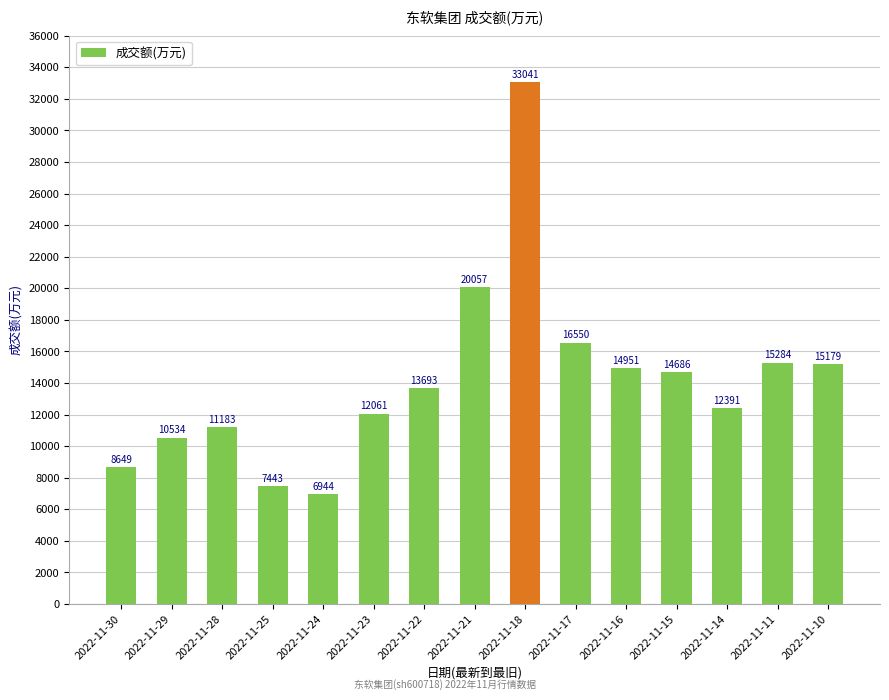

List the labels in order of value, largest first.

2022-11-18, 2022-11-21, 2022-11-17, 2022-11-11, 2022-11-10, 2022-11-16, 2022-11-15, 2022-11-22, 2022-11-14, 2022-11-23, 2022-11-28, 2022-11-29, 2022-11-30, 2022-11-25, 2022-11-24